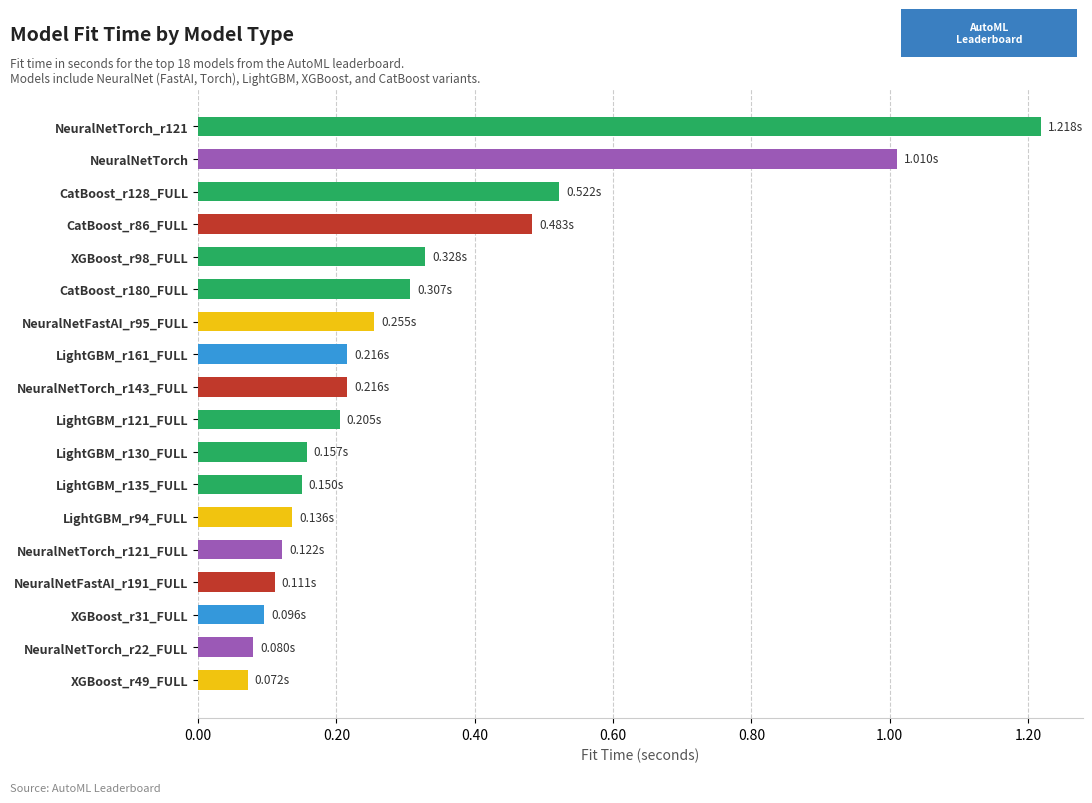

Between XGBoost_r98_FULL and LightGBM_r135_FULL, which is larger?

XGBoost_r98_FULL